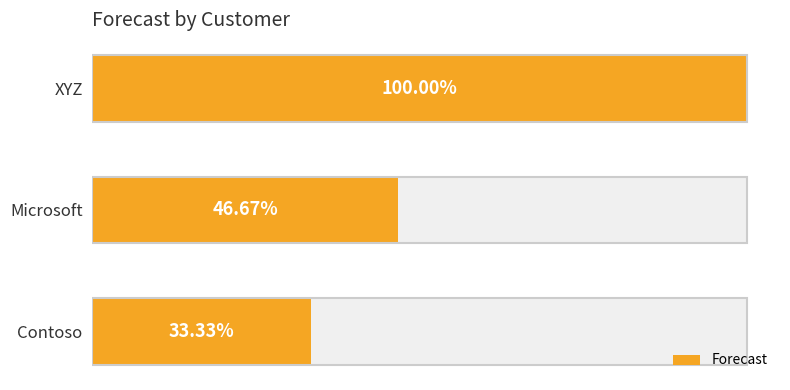

Are the bars horizontal?

Yes